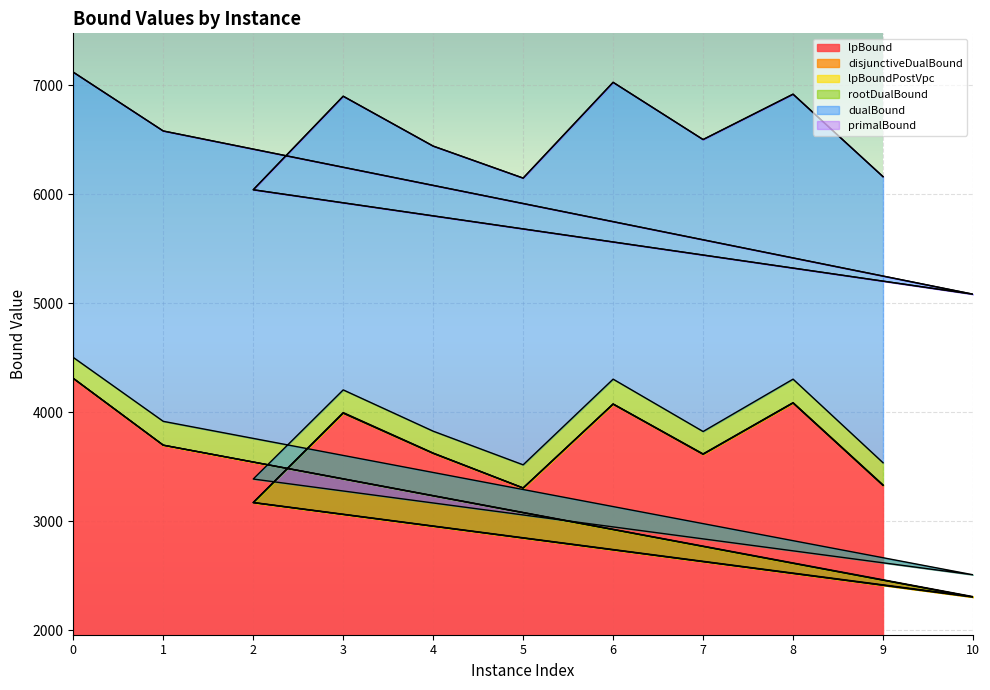

The value of lpBound at 0 is 7176.5. True or false?

False